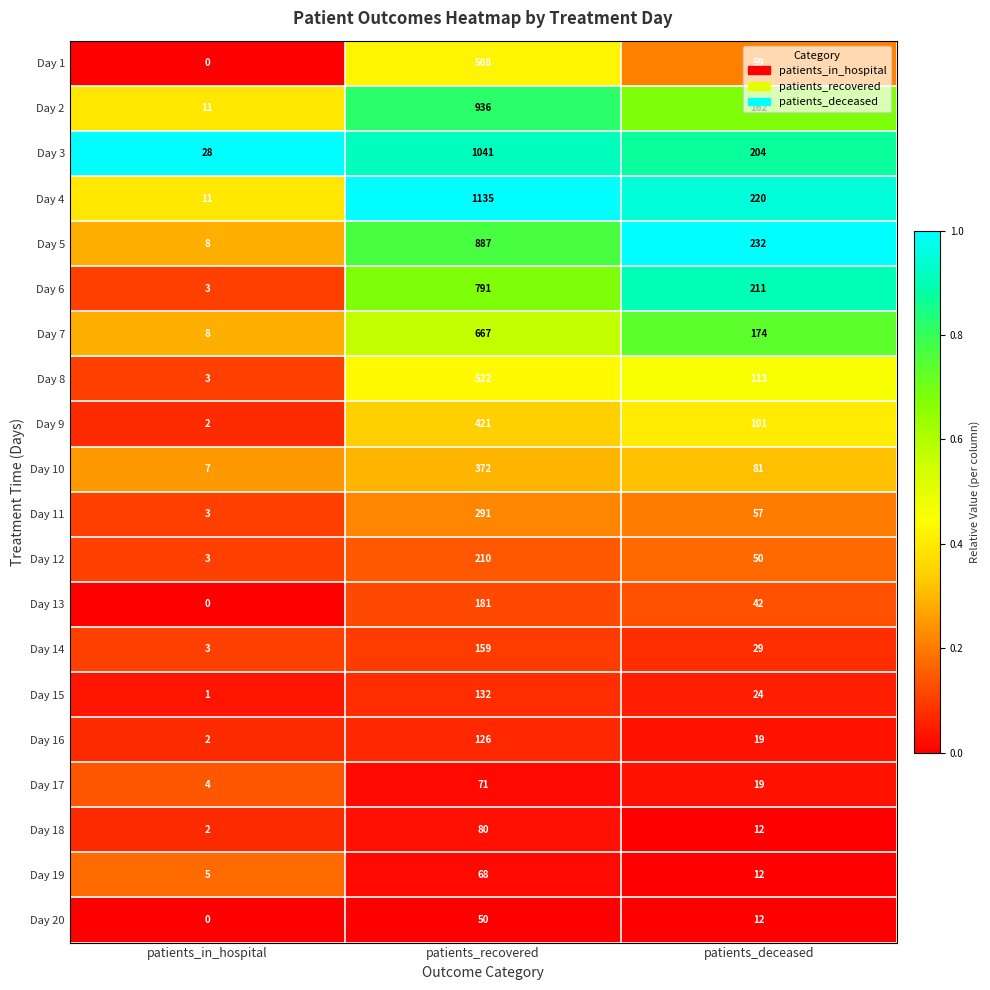

The Day 8 series shows 3 at patients_in_hospital. True or false?

True